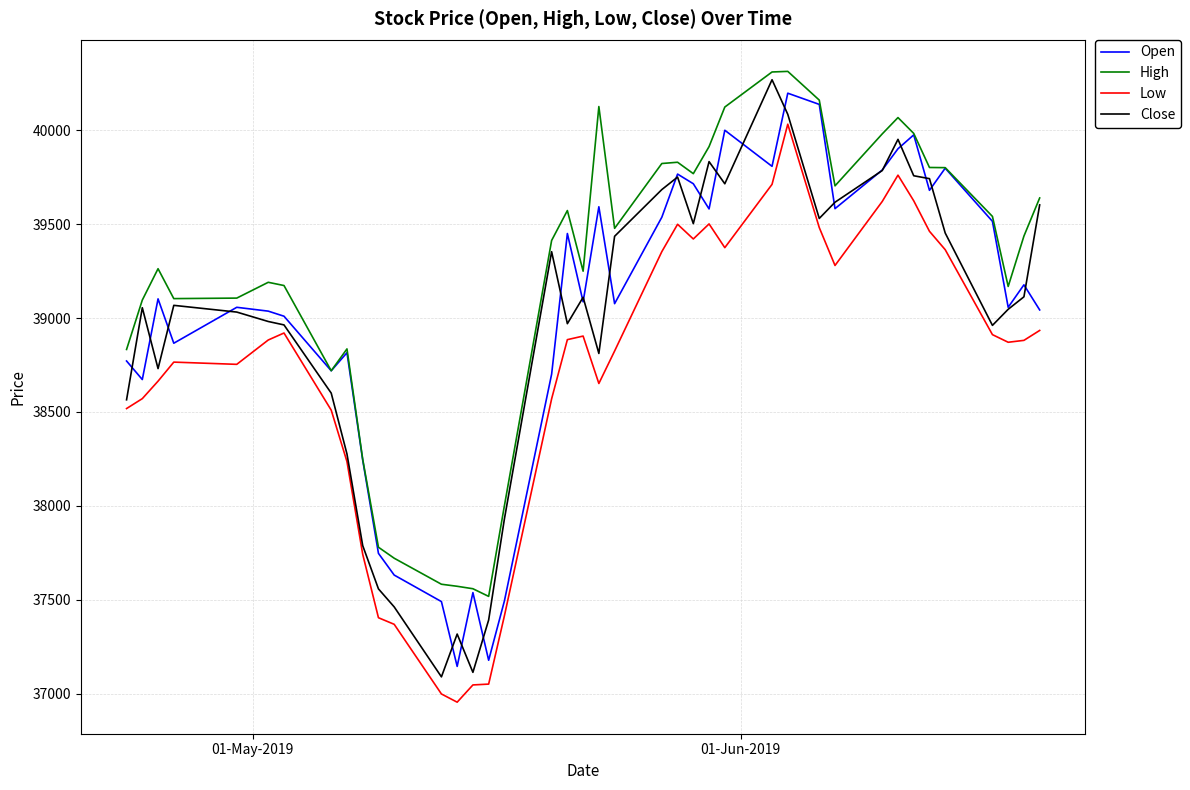

What is the smallest value displayed?

36956.1